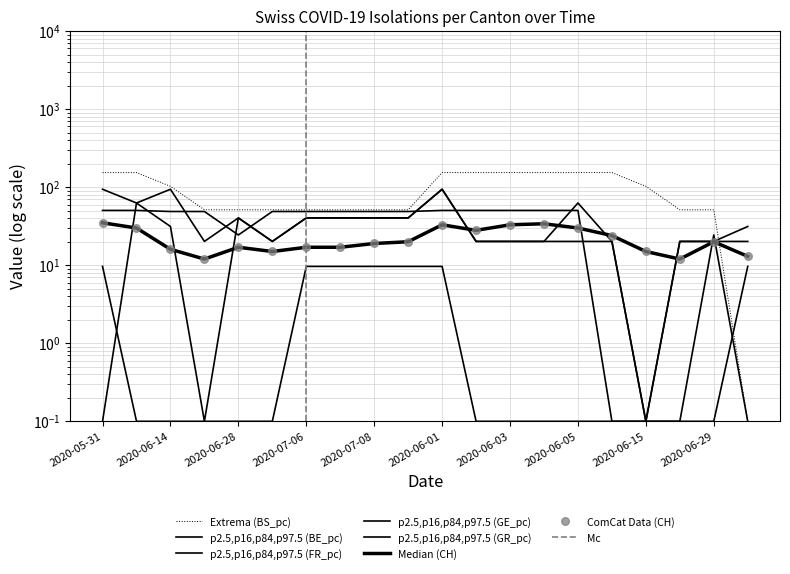

Which series reaches the maximum Y coordinate?

BS_pc